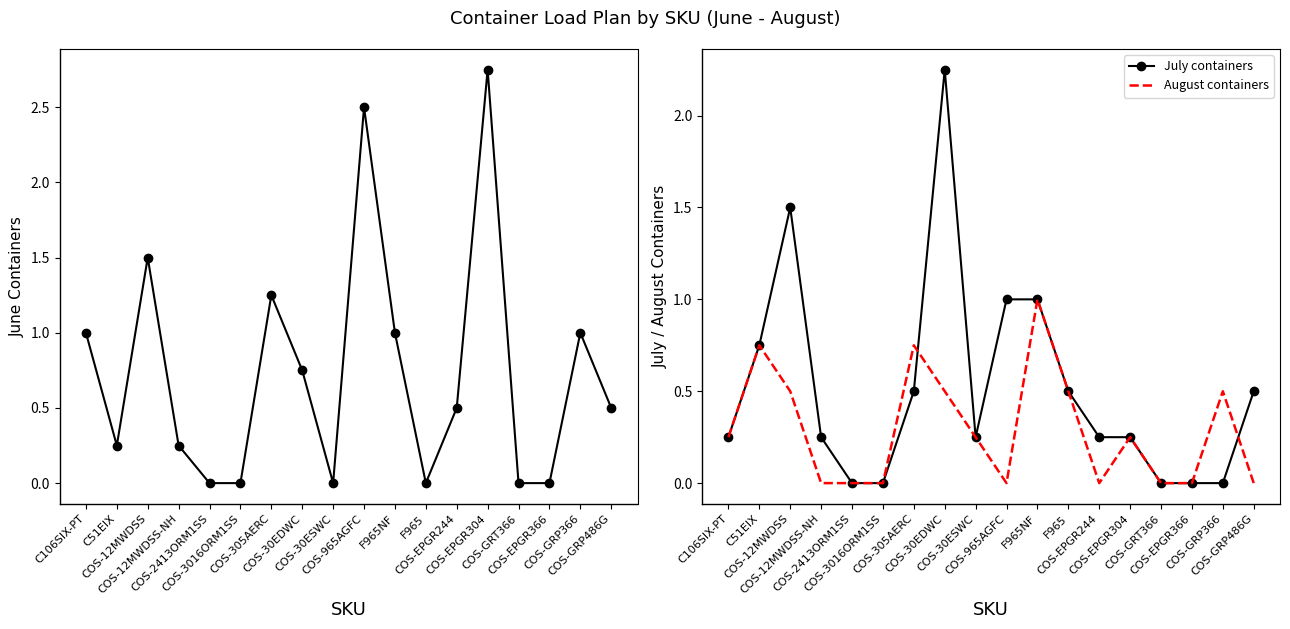

At which category does July containers reach its first local peak?

COS-12MWDSS